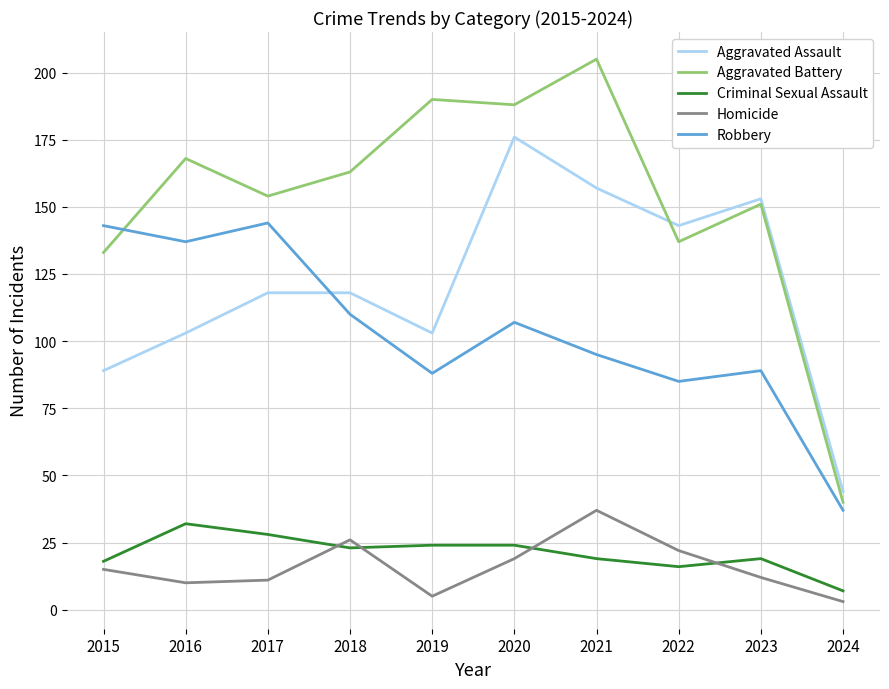

At which category does Criminal Sexual Assault reach its first local peak?

2016